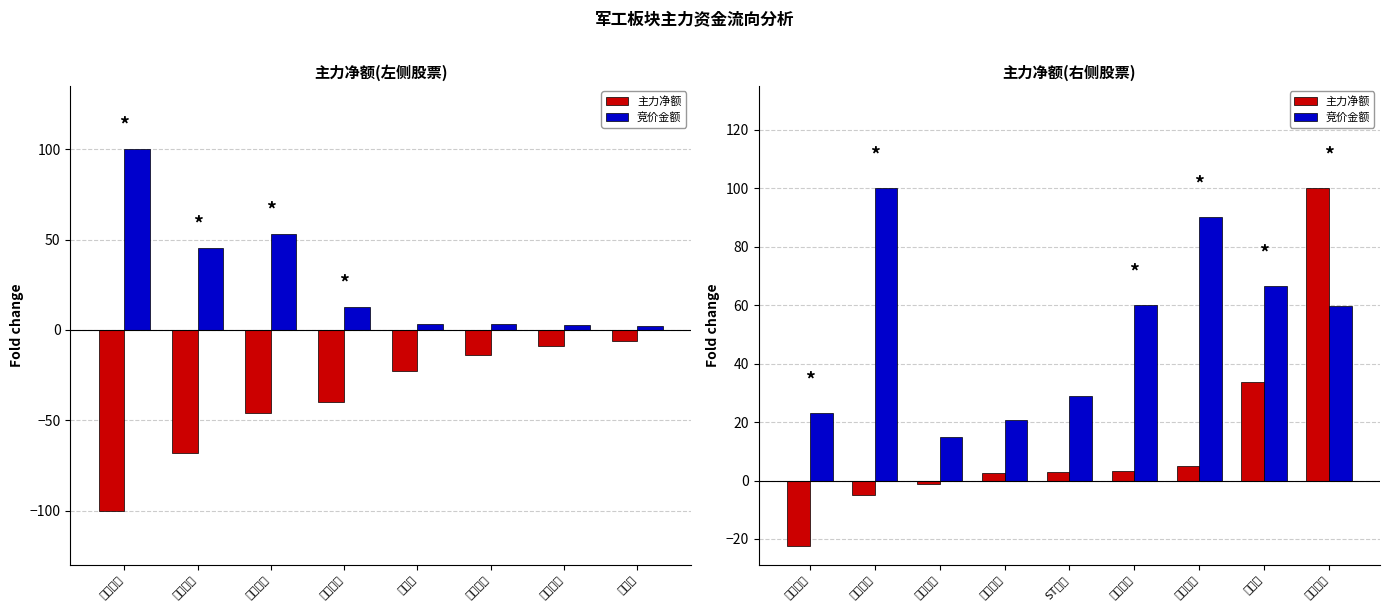

What is the value of the 竞价金额 bar at the 2nd from the left?

100.0